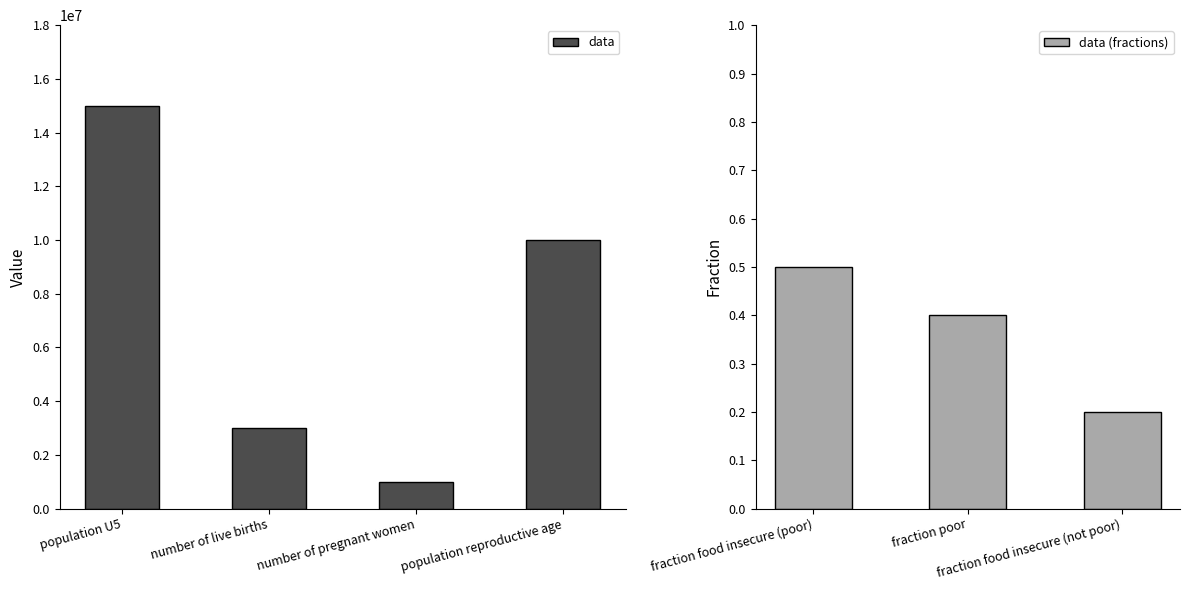

True or false: the data shows 0.2 at fraction food insecure (not poor).

True